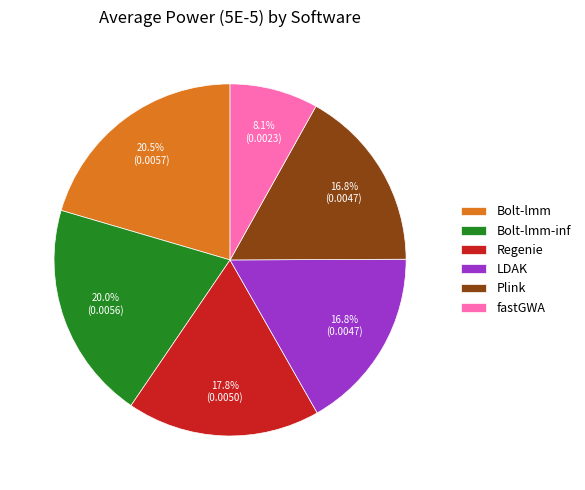

Combined, what portion of the pie is Bolt-lmm-inf and Bolt-lmm?

40.5%